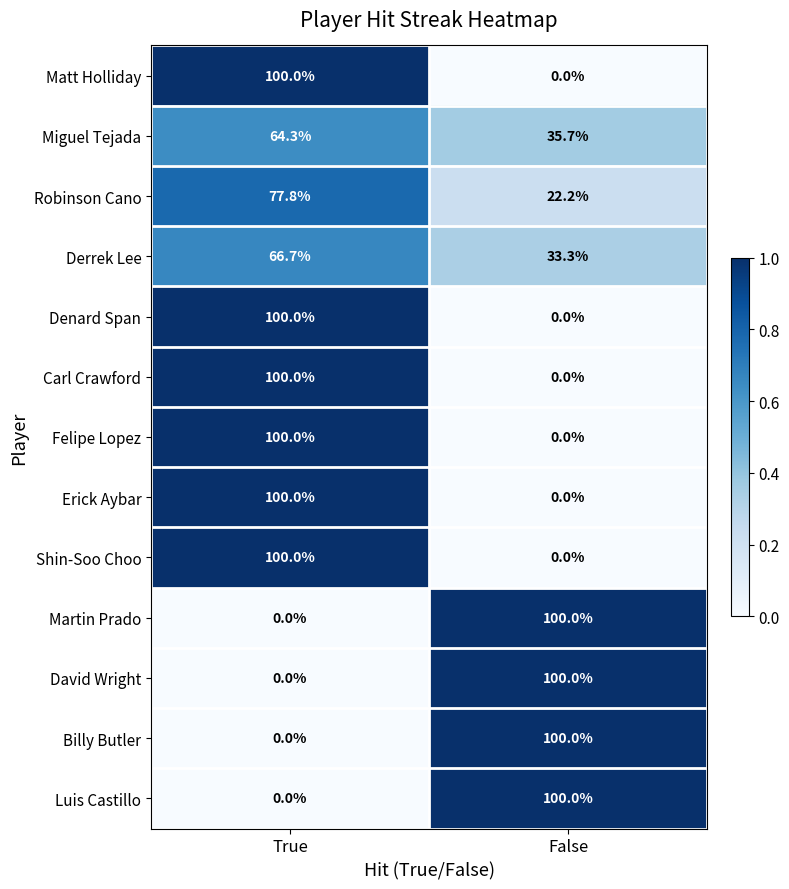

True or false: Erick Aybar has a value of 55.3 at False.

False